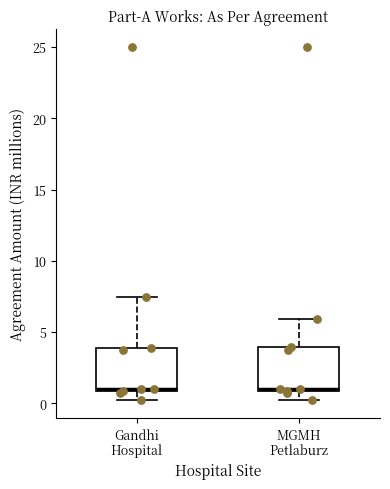

Reading left to right, read every box against the y-axis: the position of its median line, the range the box covers, and the ends of its whiskers. The values are not printed on the chart, so give them approximately, as read against the axis.

Gandhi Hospital: median 1.0 (just above the box's lower edge), box 1.0 to 4.0, whiskers 0.0 to 7.5
MGMH Petlaburz: median 1.0 (just above the box's lower edge), box 1.0 to 4.0, whiskers 0.0 to 6.0